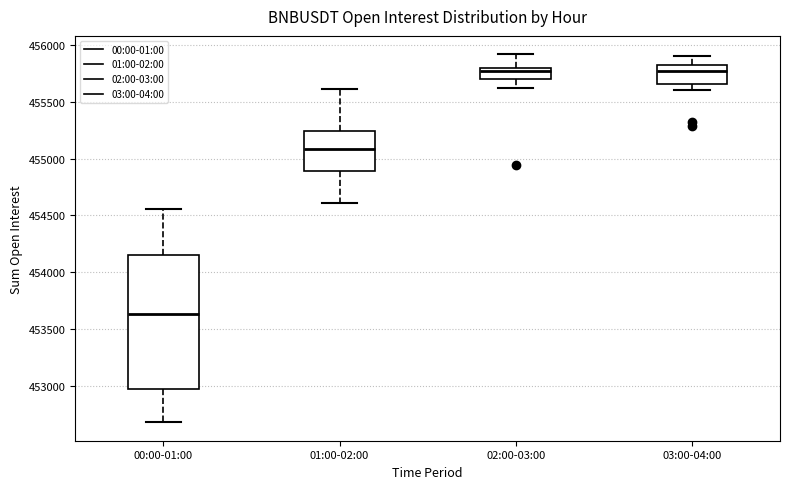

Which box is the tallest, from its lower edge to its upper edge?

00:00-01:00